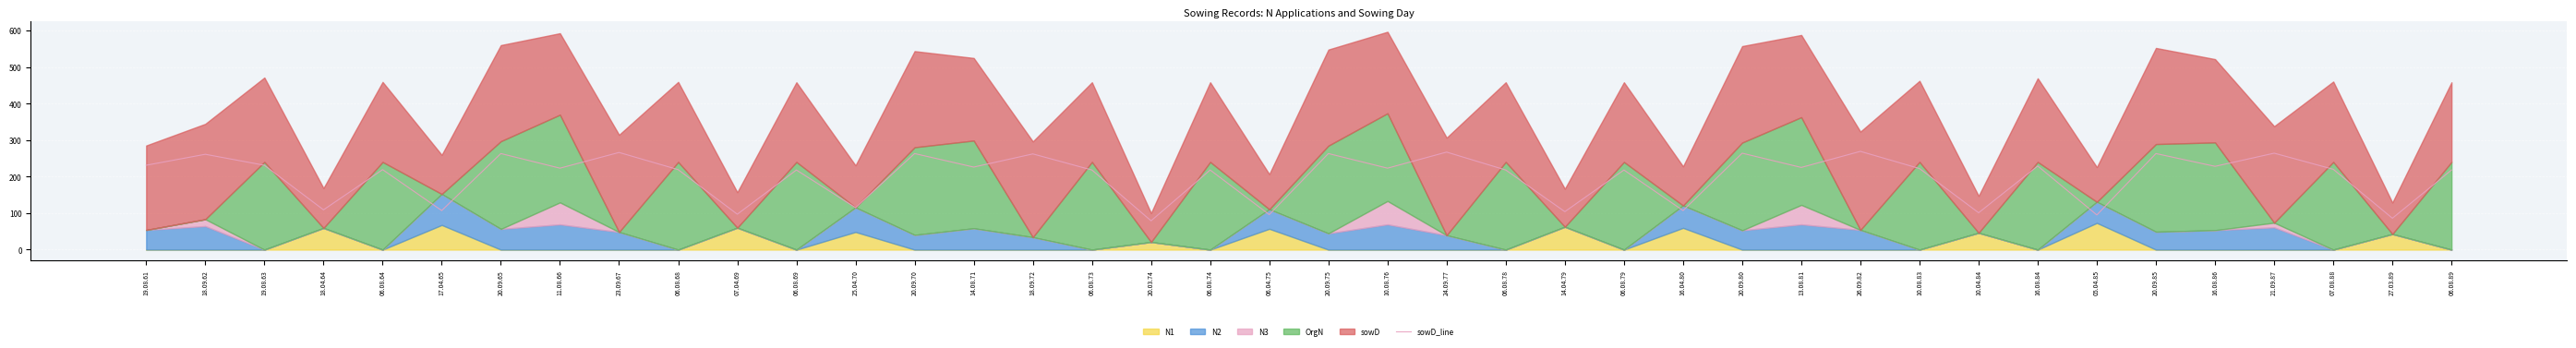

What is the maximum value shown in the chart?

269